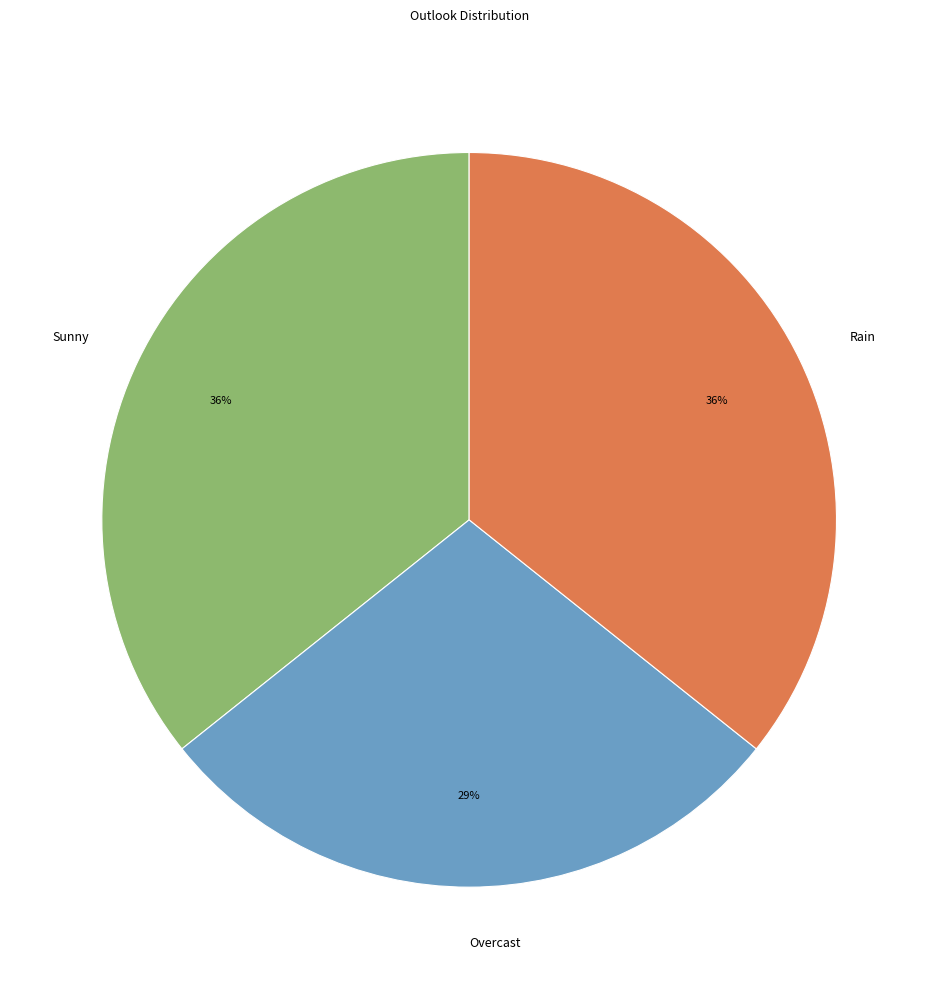

How many segments does this pie chart have?

3